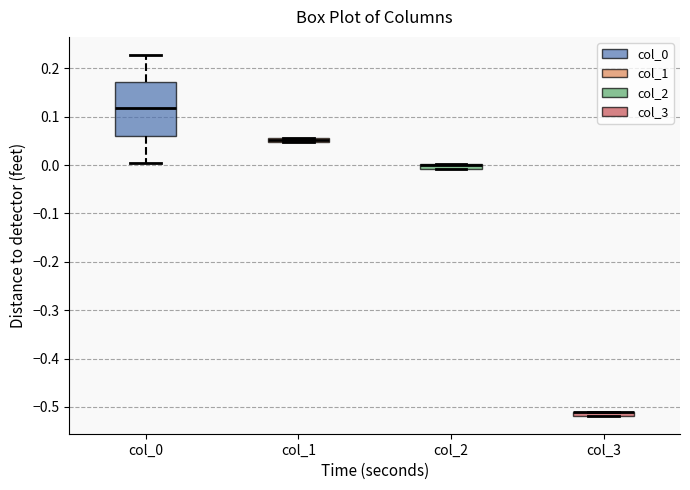

Comparing the boxes themselves (not the whiskers), which one is the tallest?

col_0